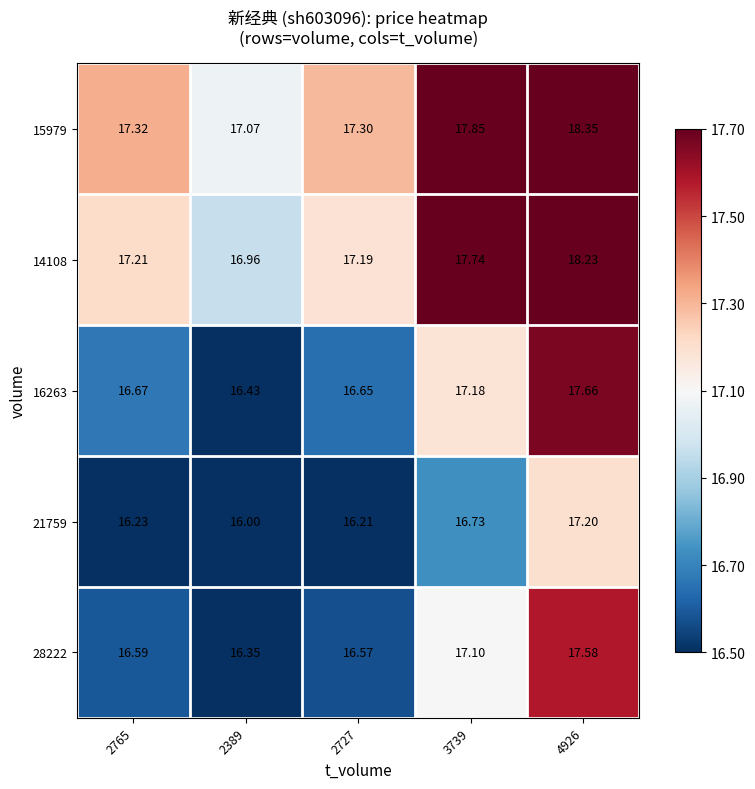

Is the value of 21759 at 2765 greater than the value of 14108 at 4926?

No